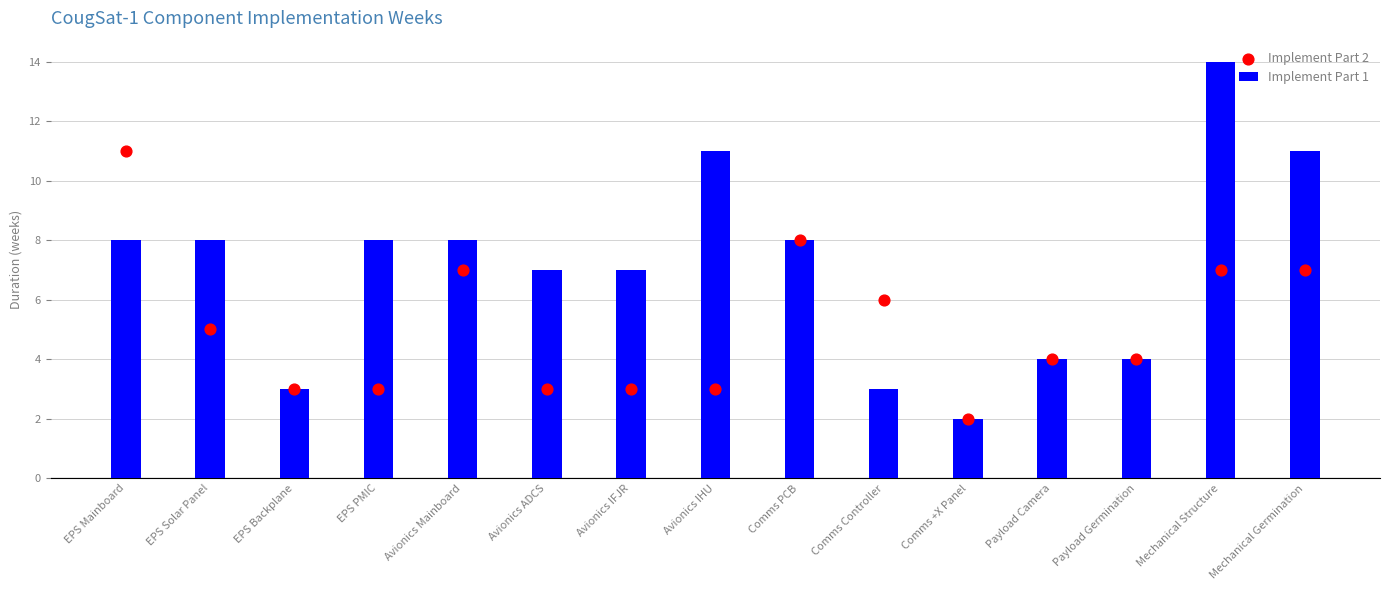

What are all the series names shown in the legend?

Implement Part 1, Implement Part 2